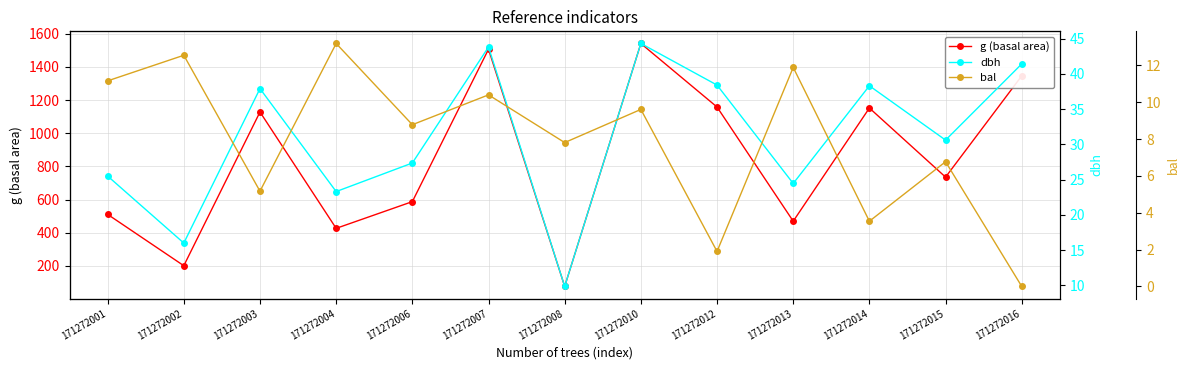

What is the maximum value for bal?

13.2